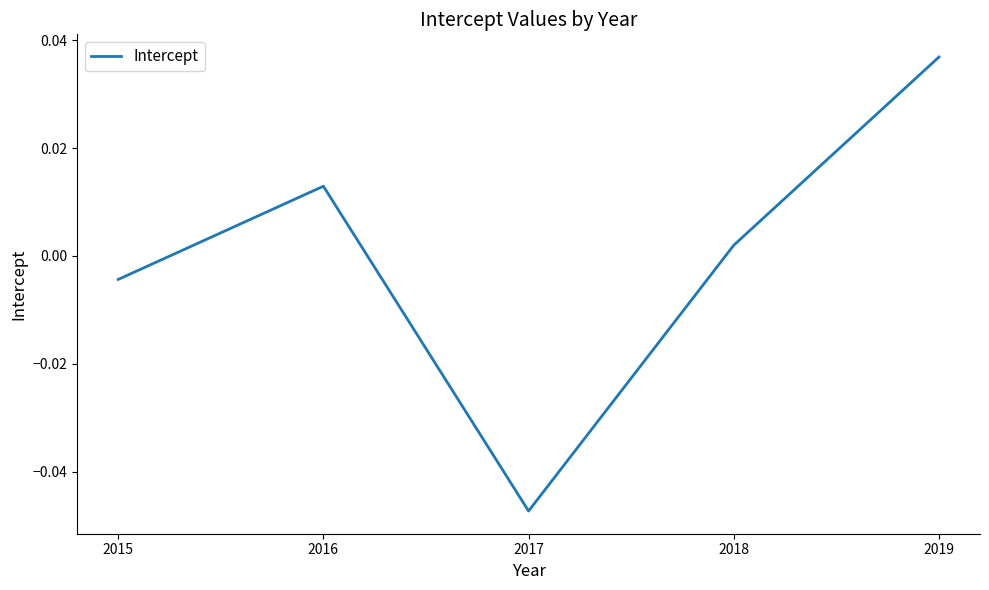

How many series are shown in this chart?

1